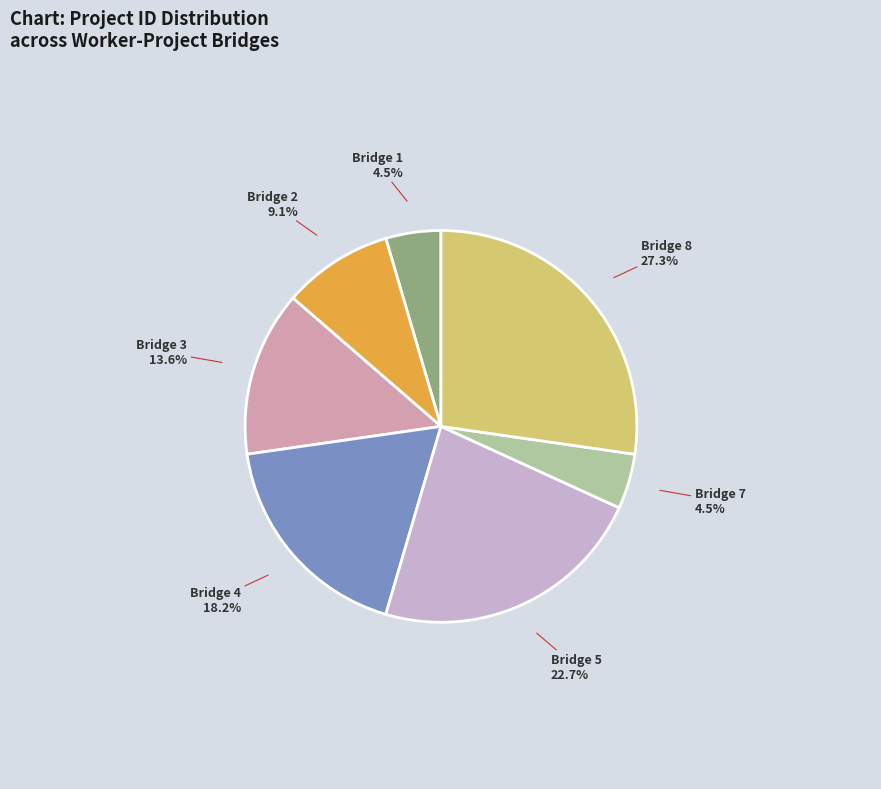

How many slices are in this pie chart?

7